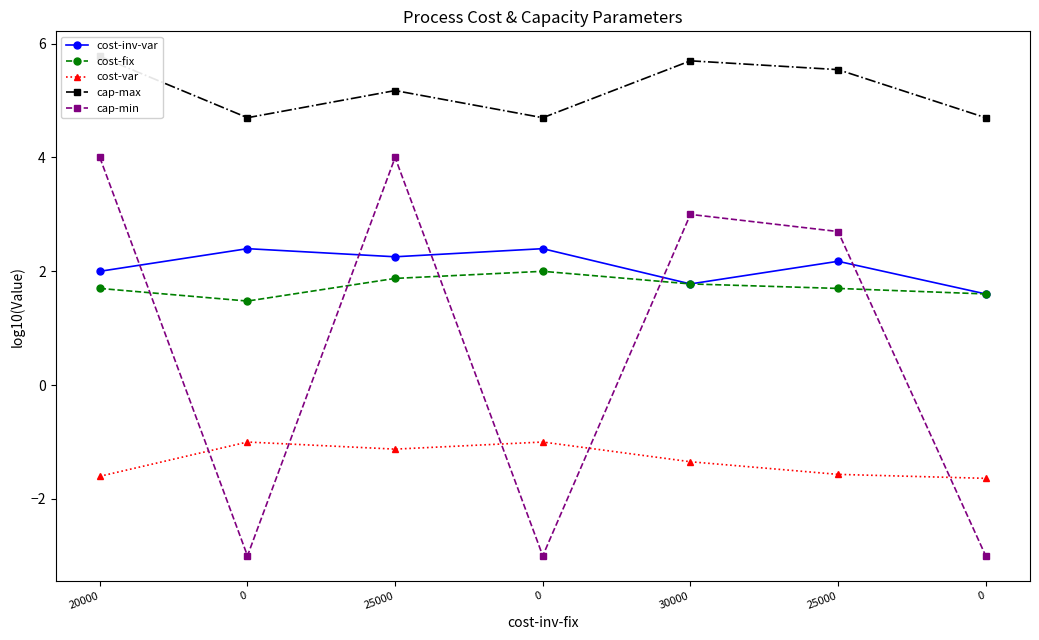

The cost-var series shows -1.0 at 0. True or false?

True